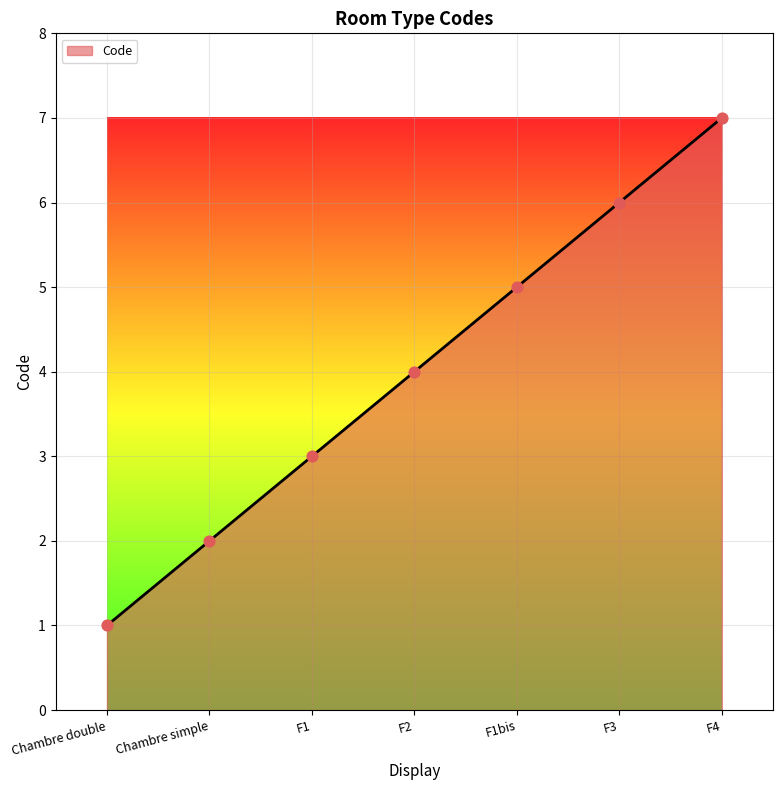

Approximately how many times larger is the value at F3 compared to F1bis?

1.2